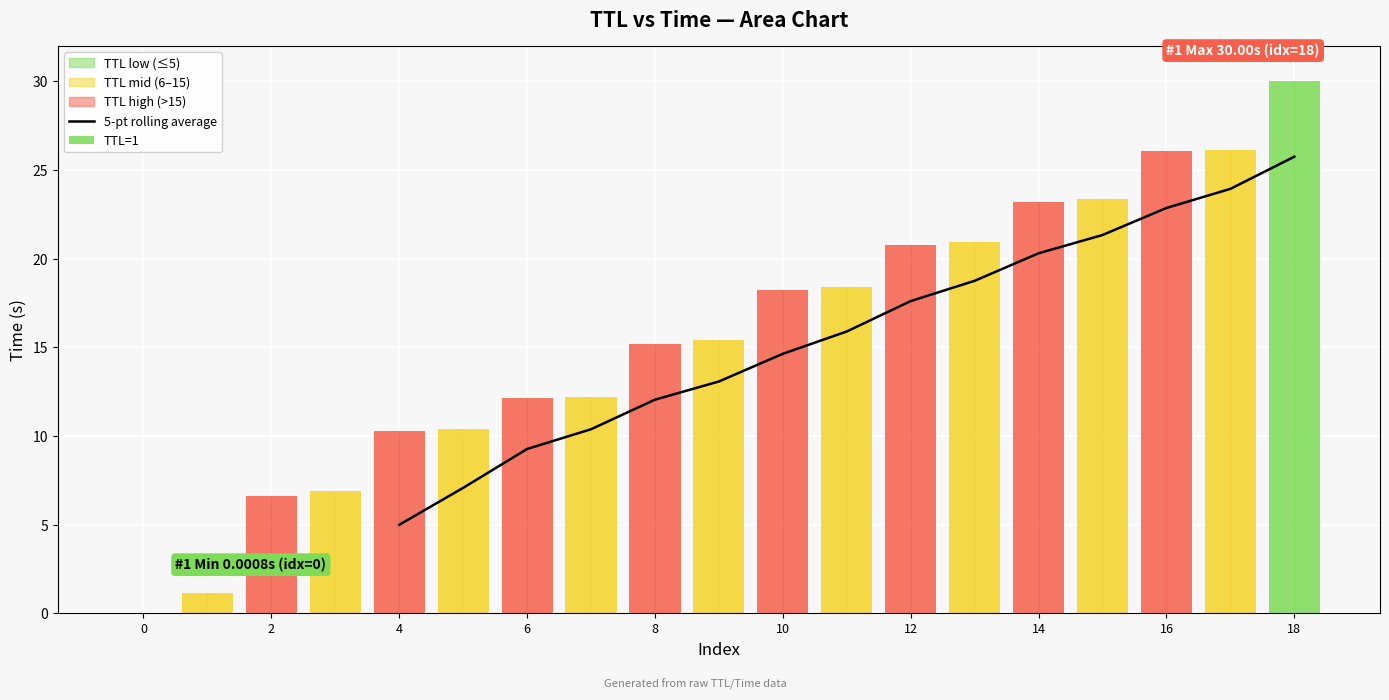

True or false: the data shows 28.1 at 14.

False